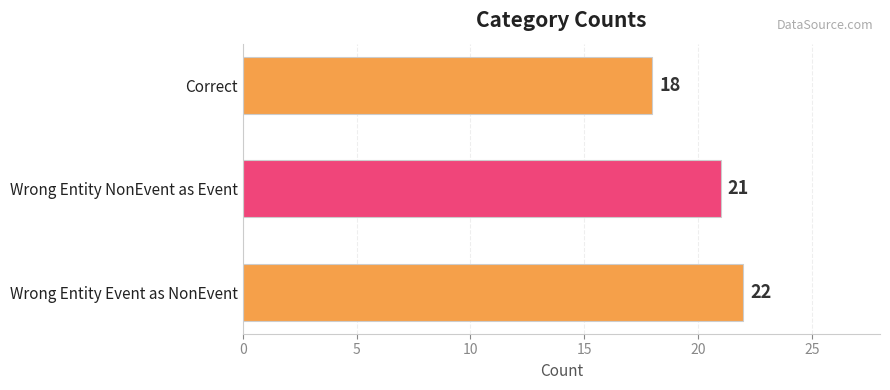

Reading top to bottom, extract all data points from this chart.

18	21	22